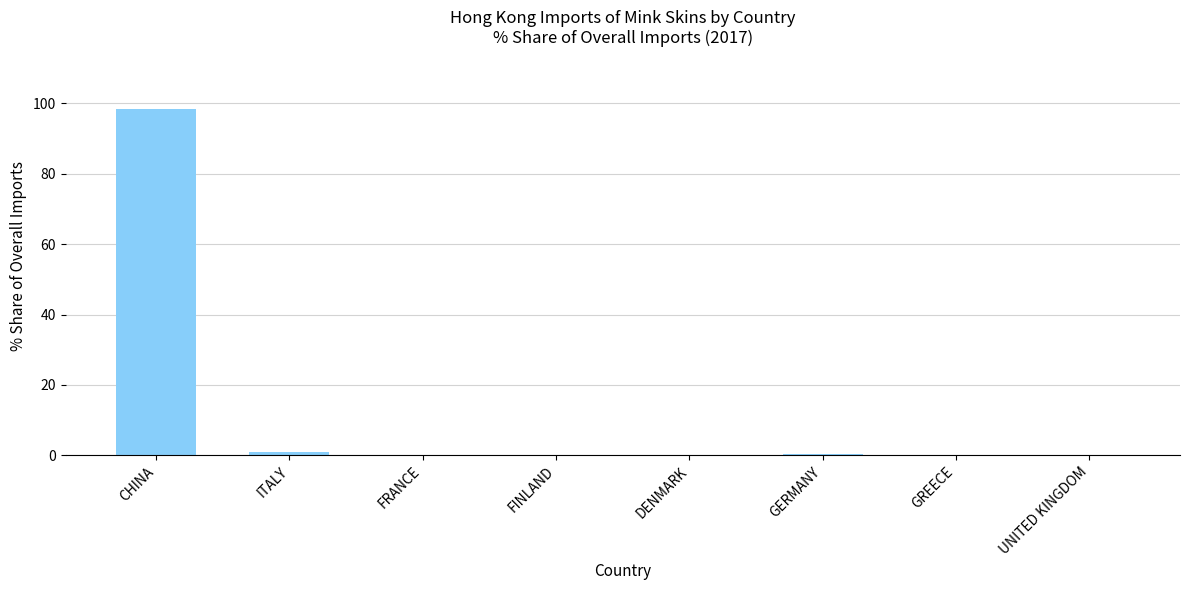

Which label corresponds to the largest value in the chart?

CHINA